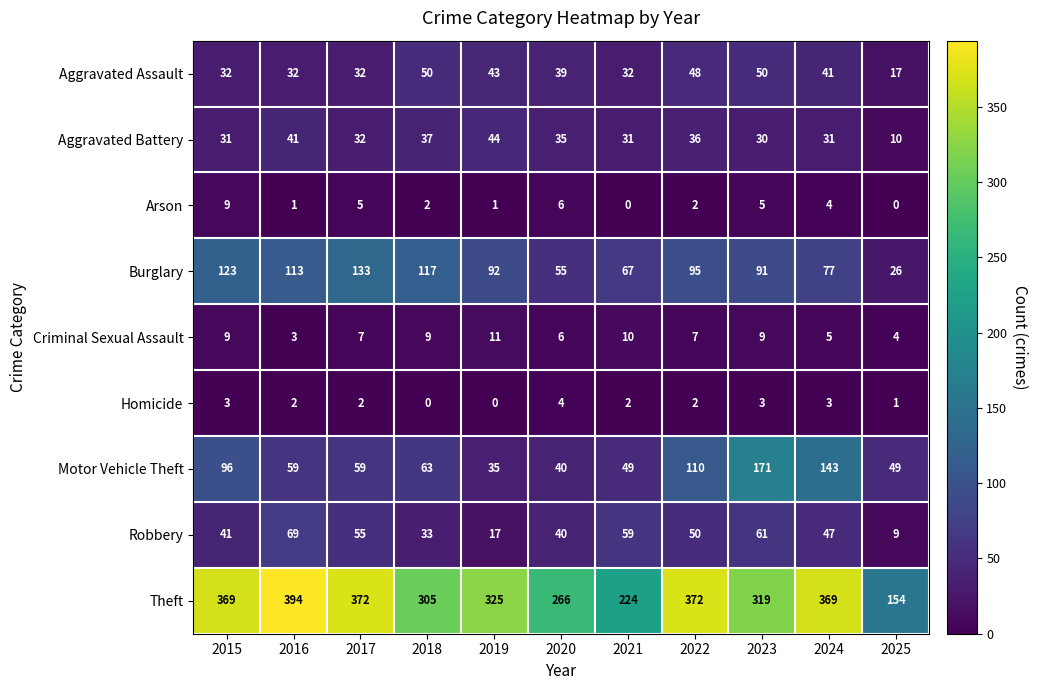

At 2016, list the series in order from smallest to largest.

Arson, Homicide, Criminal Sexual Assault, Aggravated Assault, Aggravated Battery, Motor Vehicle Theft, Robbery, Burglary, Theft